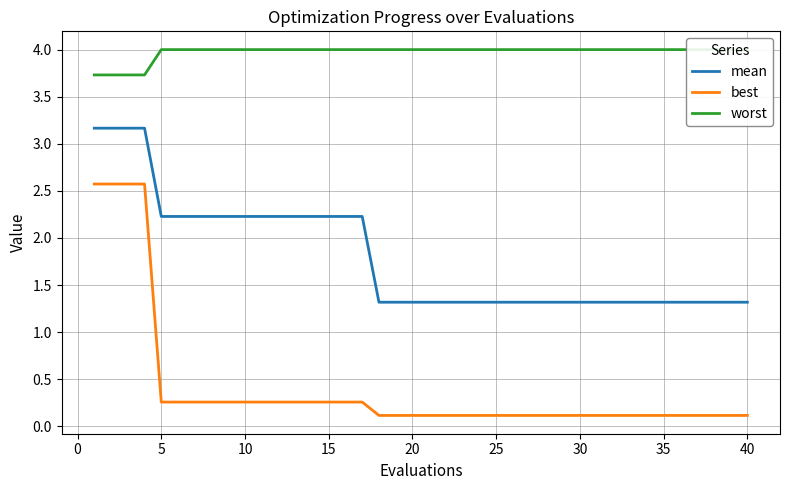

True or false: mean and best cross at least once.

False